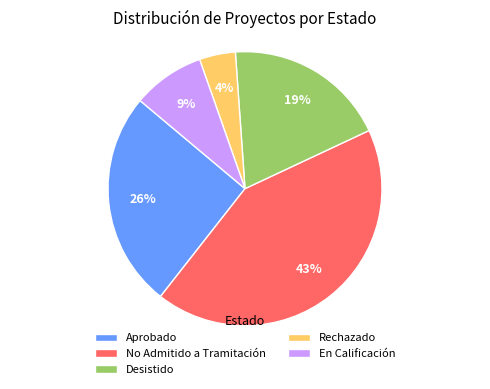

How many slices are in this pie chart?

5